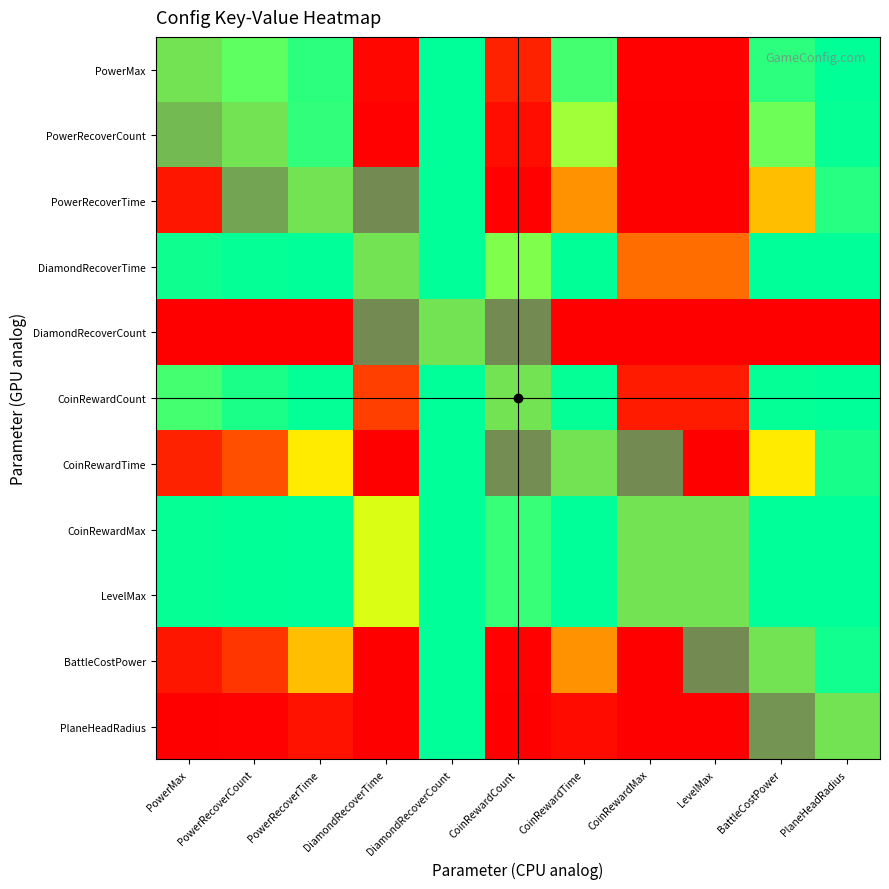

Read the PlaneHeadRadius value at BattleCostPower.

1